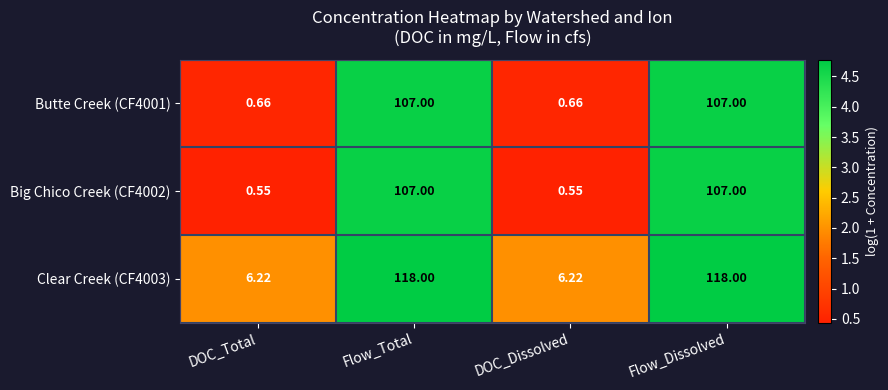

Is the value of Butte Creek (CF4001) at DOC_Dissolved greater than the value of Big Chico Creek (CF4002) at Flow_Total?

No